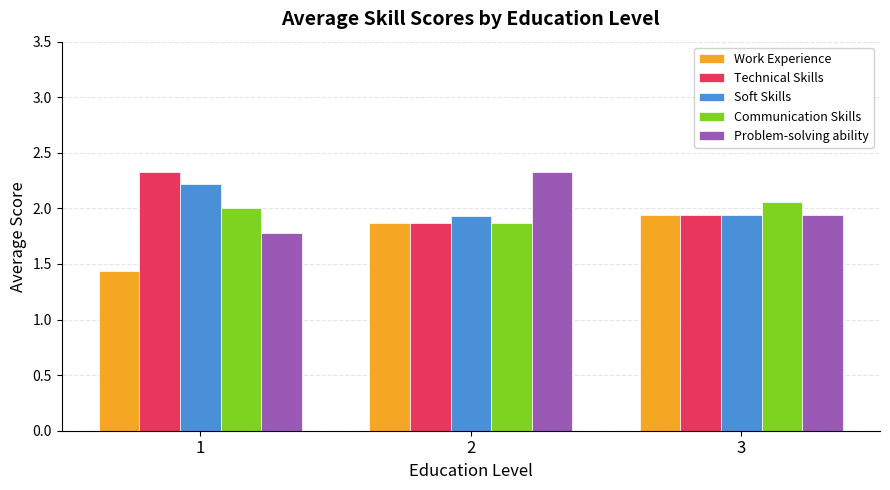

What value does the Technical Skills series have at 1?

2.3